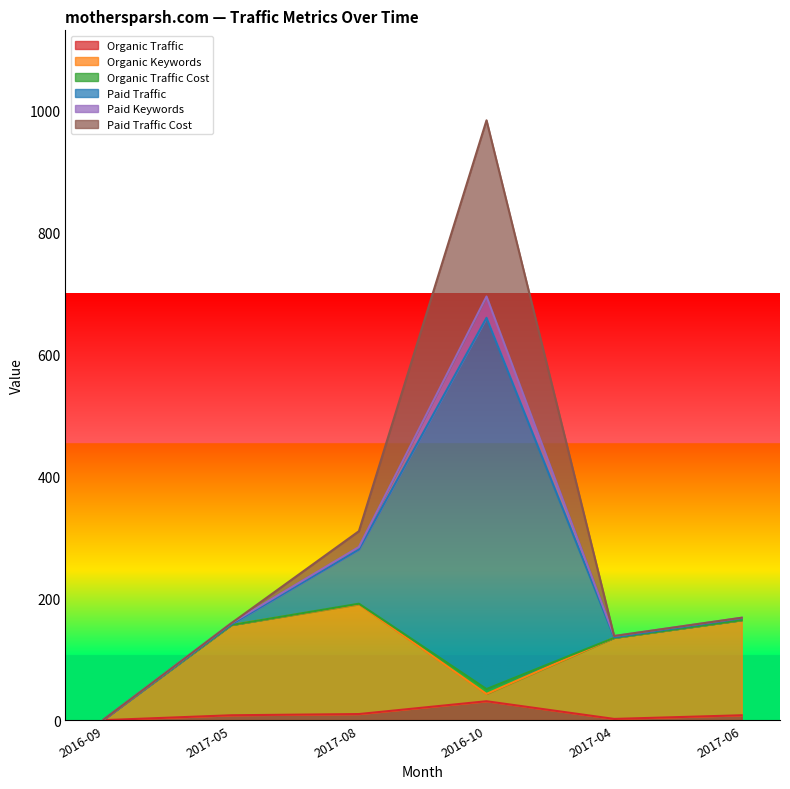

True or false: Organic Traffic Cost and Organic Traffic intersect in this chart.

False